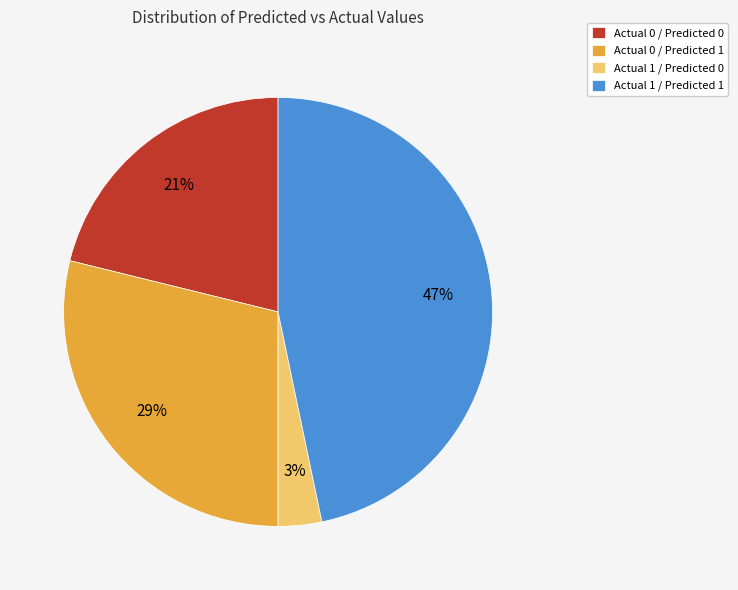

To the nearest percent, what is the difference between the Actual 0 / Predicted 1 and Actual 1 / Predicted 0 slice percentages?

26%